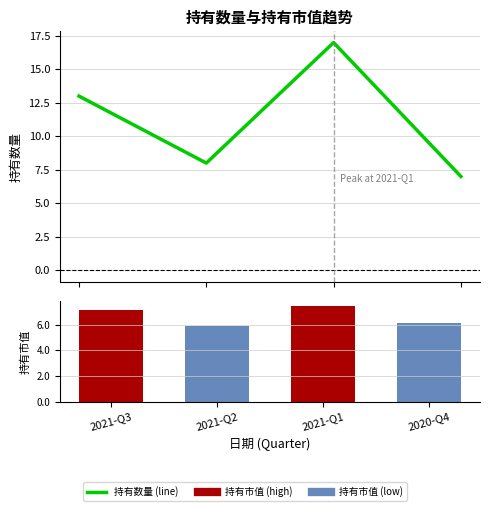

Between 2020-Q4 and 2021-Q3, which is larger?

2021-Q3